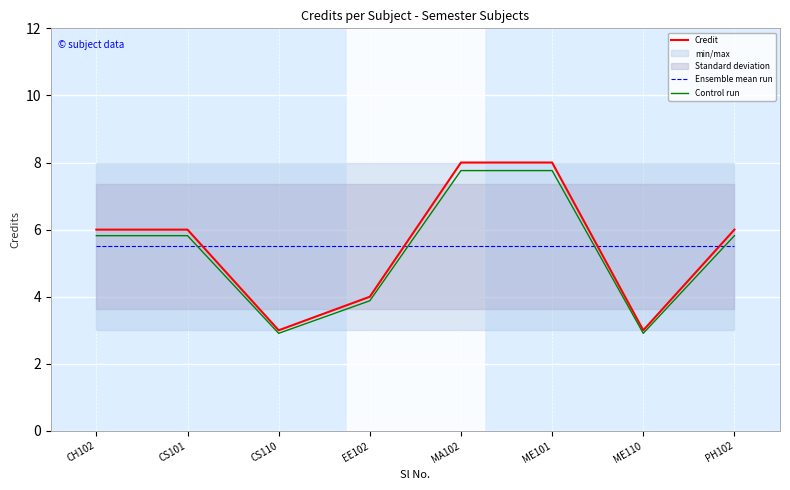

Reading left to right, list all the values displayed in this chart.

Credit: 6.0	6.0	3.0	4.0	8.0	8.0	3.0	6.0
Ensemble mean run: 5.5	5.5	5.5	5.5	5.5	5.5	5.5	5.5
Control run: 5.8	5.8	2.9	3.9	7.8	7.8	2.9	5.8